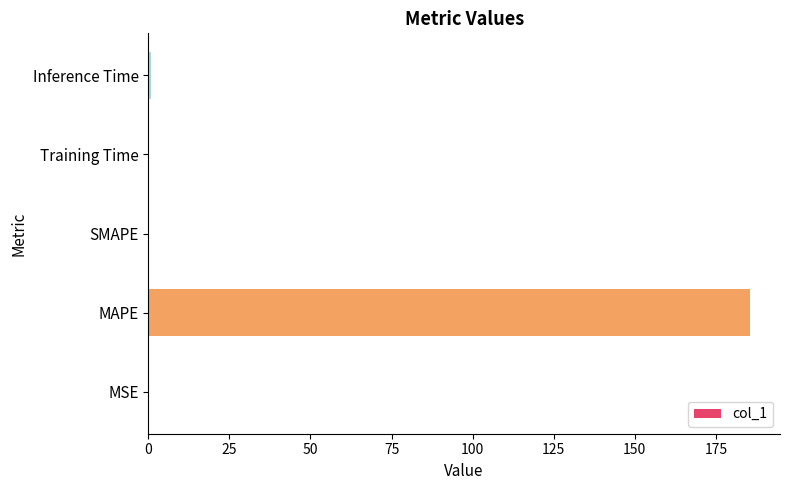

Is it true that the value at MAPE is 185.5?

True